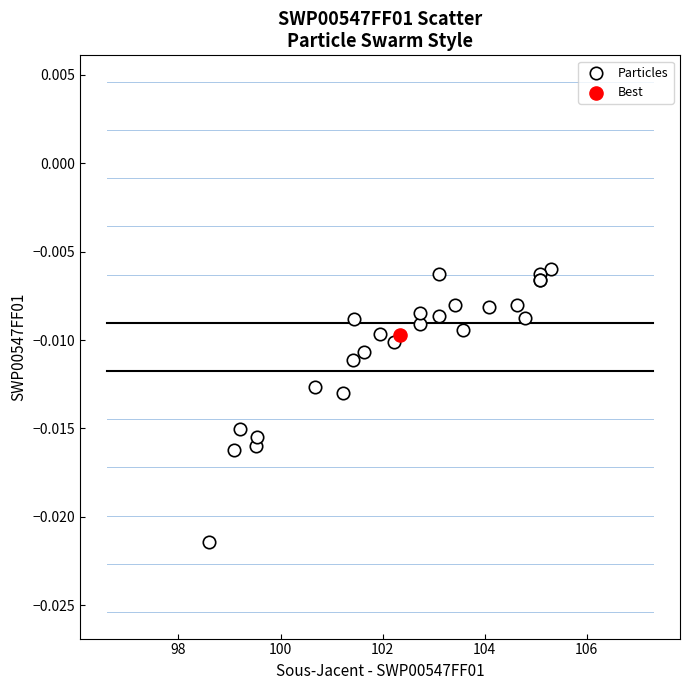

What are all the series names shown in the legend?

Particles, Best